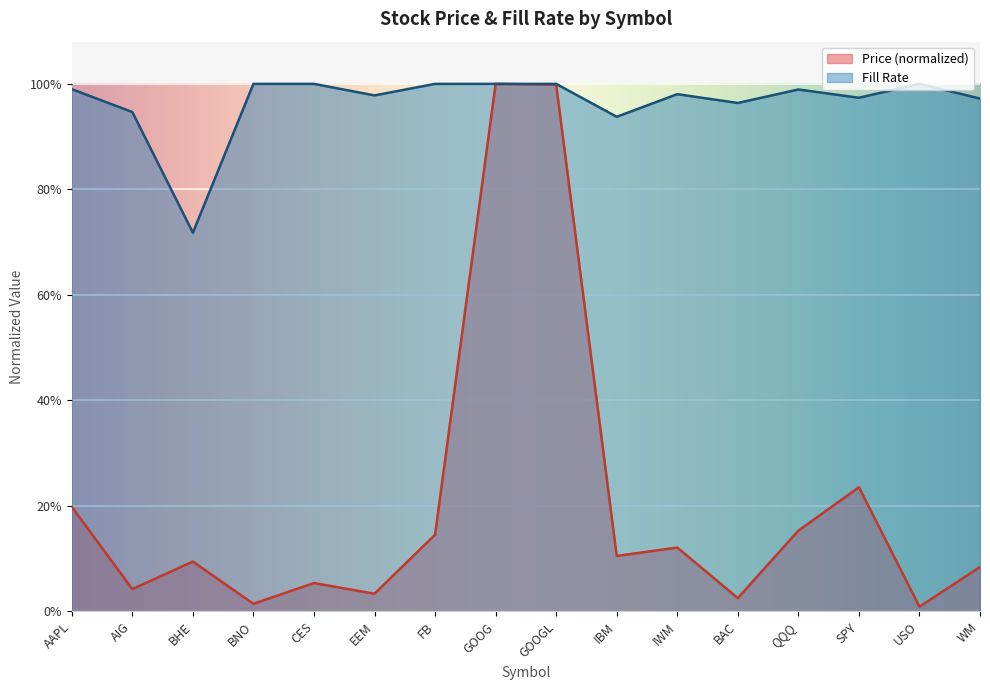

Reading left to right, extract all data points from this chart.

Price: AAPL=0.2	AIG=0.0	BHE=0.1	BNO=0.0	CES=0.1	EEM=0.0	FB=0.1	GOOG=1.0	GOOGL=1.0	IBM=0.1	IWM=0.1	BAC=0.0	QQQ=0.2	SPY=0.2	USO=0.0	WM=0.1
Fill Rate: AAPL=1.0	AIG=0.9	BHE=0.7	BNO=1.0	CES=1.0	EEM=1.0	FB=1.0	GOOG=1.0	GOOGL=1.0	IBM=0.9	IWM=1.0	BAC=1.0	QQQ=1.0	SPY=1.0	USO=1.0	WM=1.0